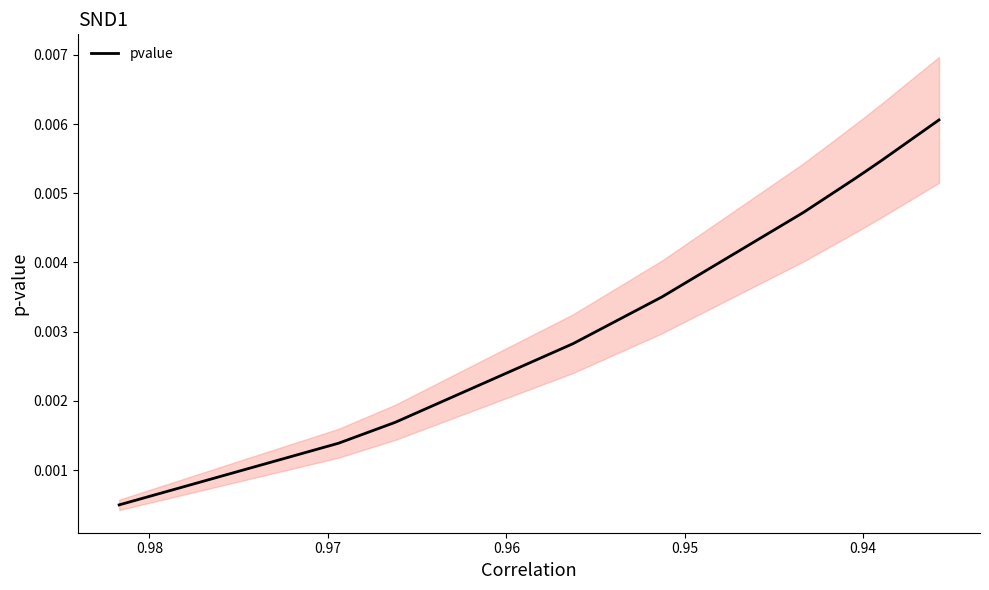

What is the label of the 5th point from the left?

0.97